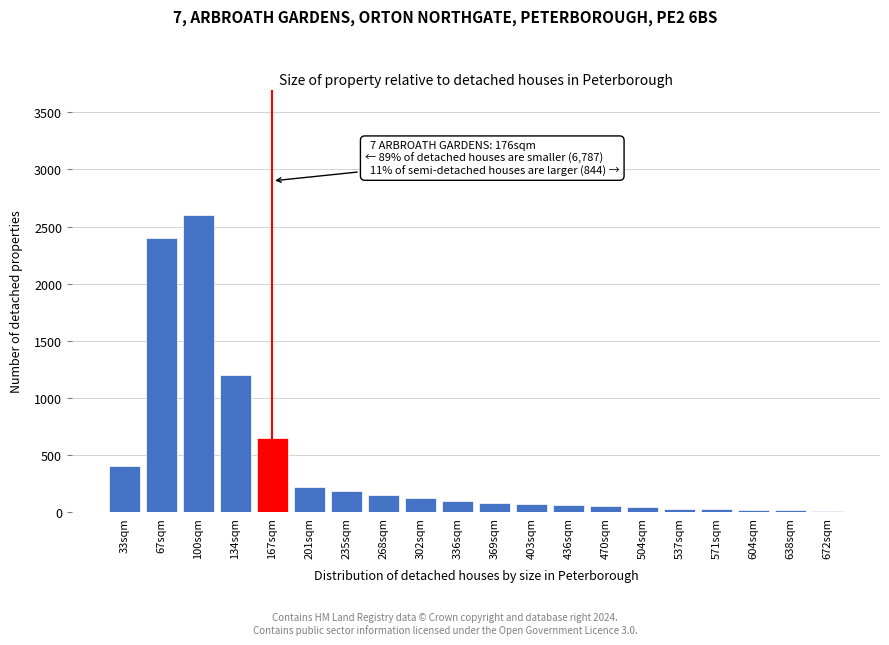

Is it true that the value at 302sqm is 120?

True